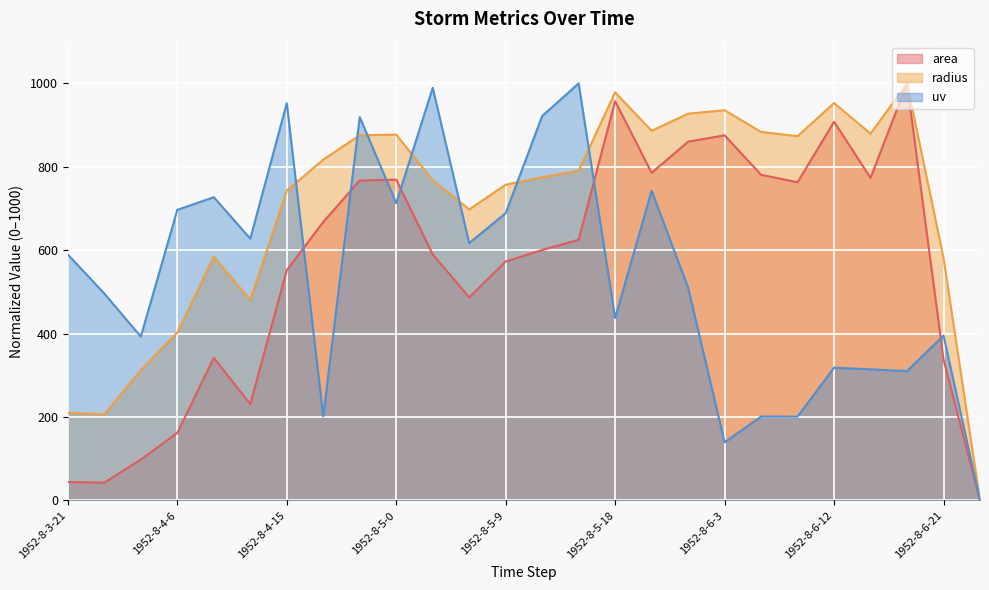

The uv series shows 1608.4 at 1952-8-5-3. True or false?

False